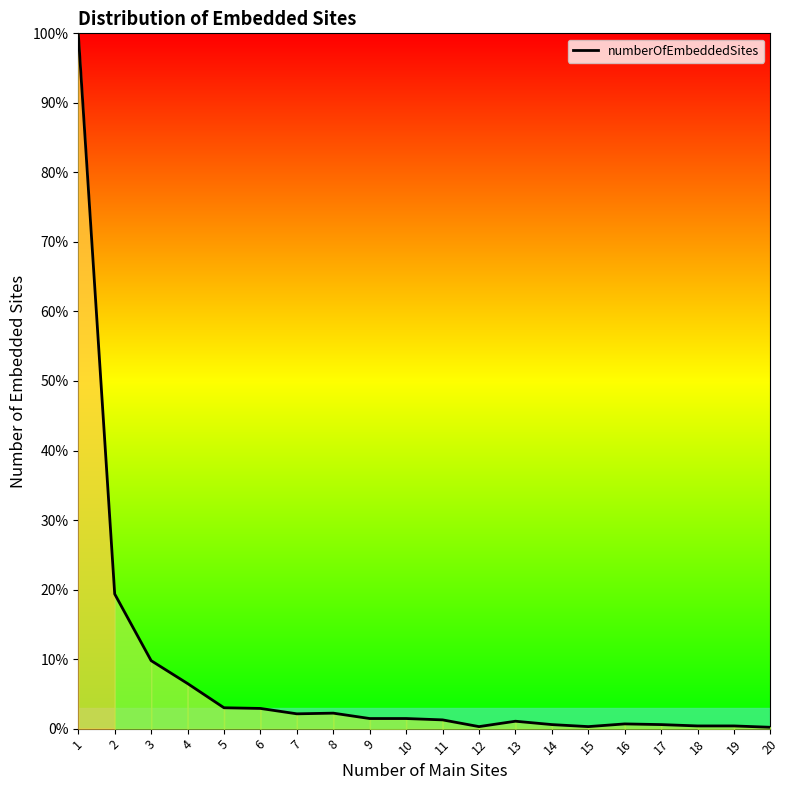

True or false: the data shows 1.5 at 10.

True